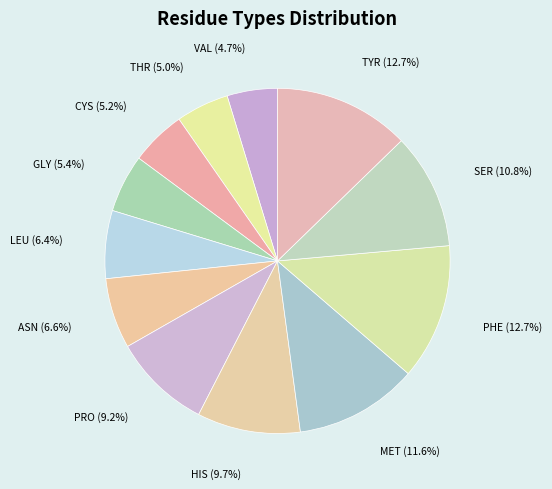

What is the total percentage of SER and PRO?

20.0%